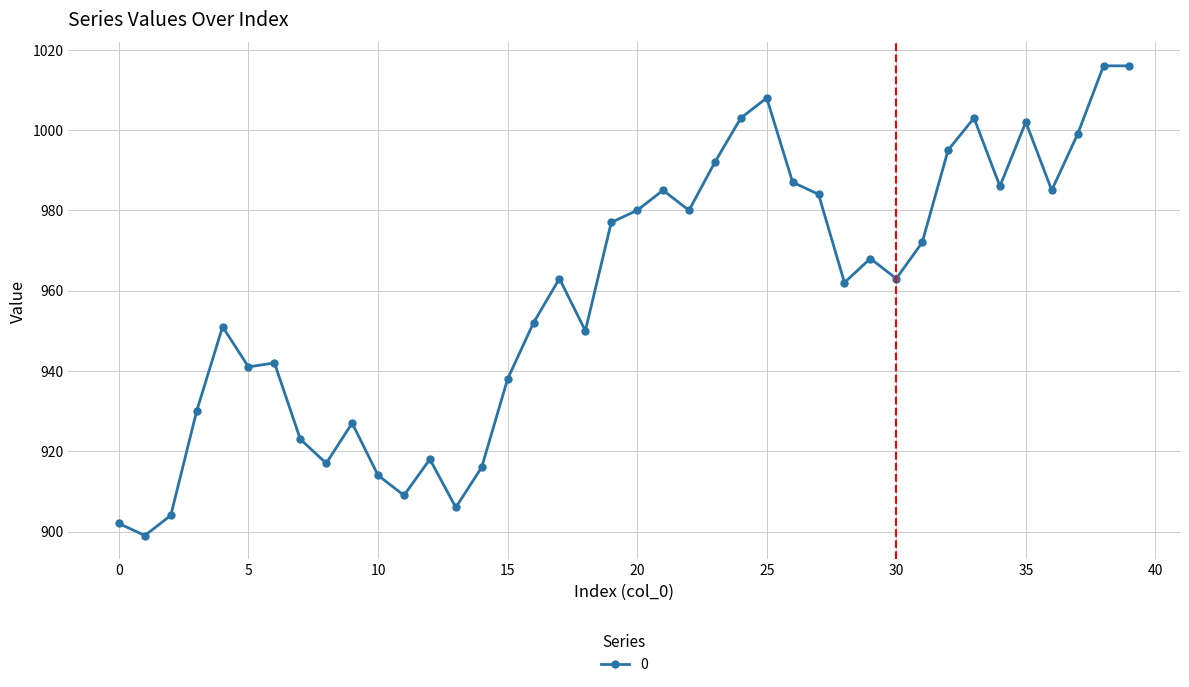

What is the maximum value shown in the chart?

1016